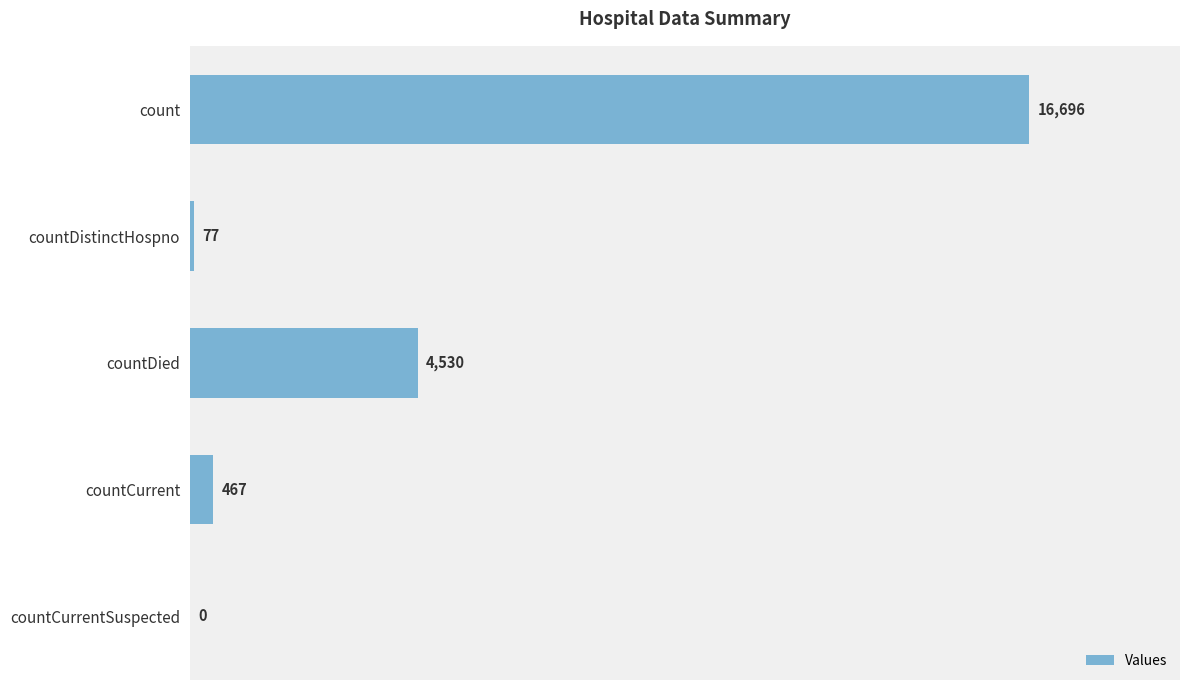

What is the change in value from countDistinctHospno to countCurrent?

+390